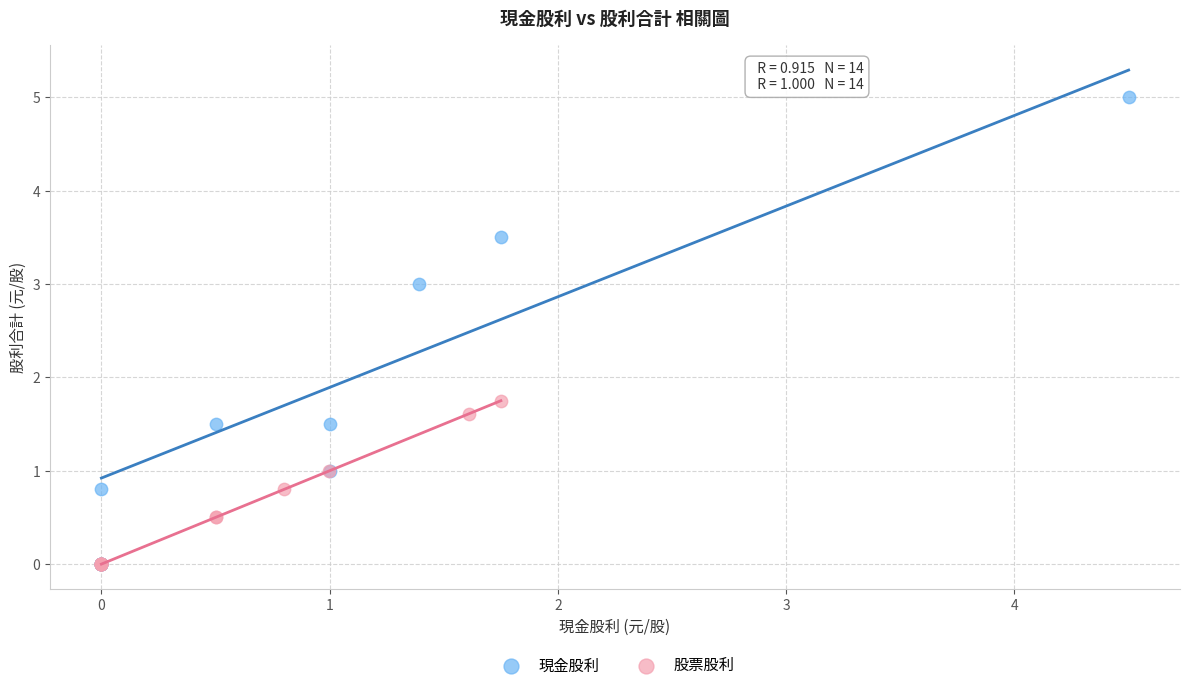

Which series contains the highest Y value?

現金股利